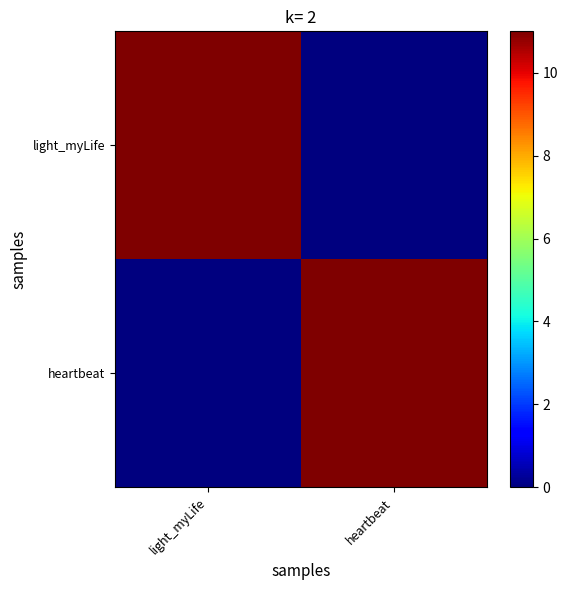

Reading left to right, transcribe all the data shown in this chart.

light_myLife: light_myLife=11	heartbeat=0
heartbeat: light_myLife=0	heartbeat=11